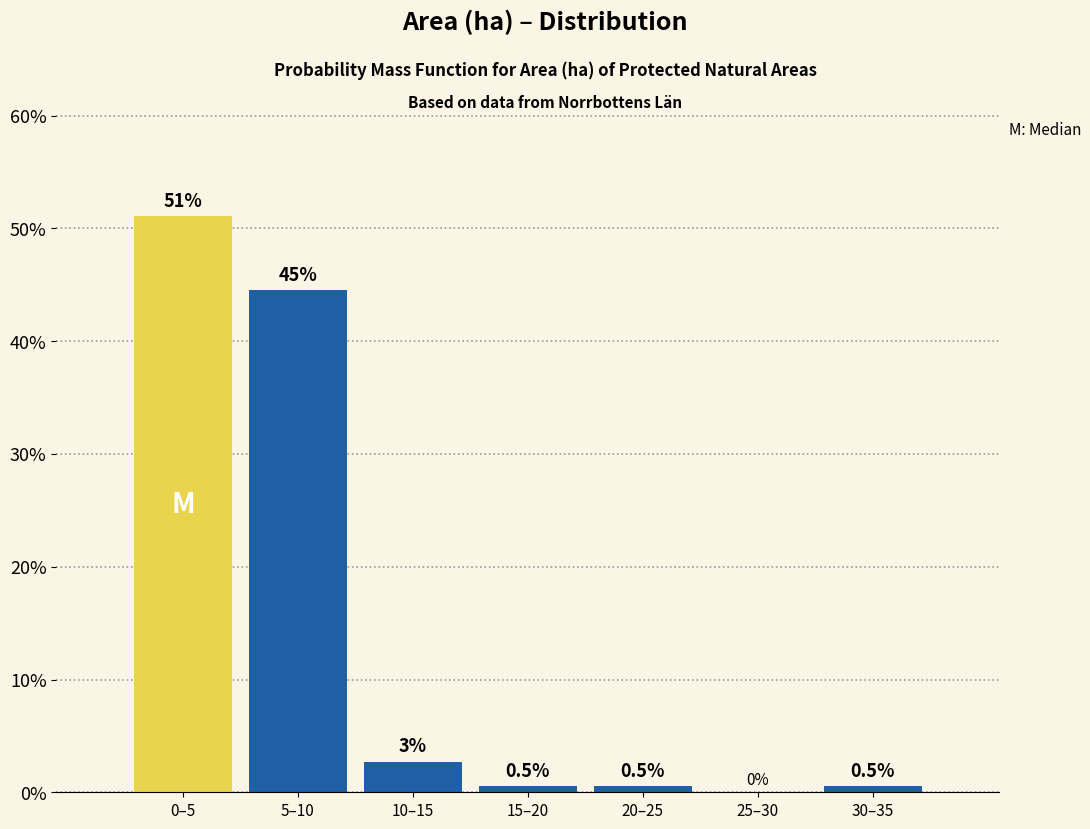

The chart shows a value of 0.5 at 30–35. True or false?

True